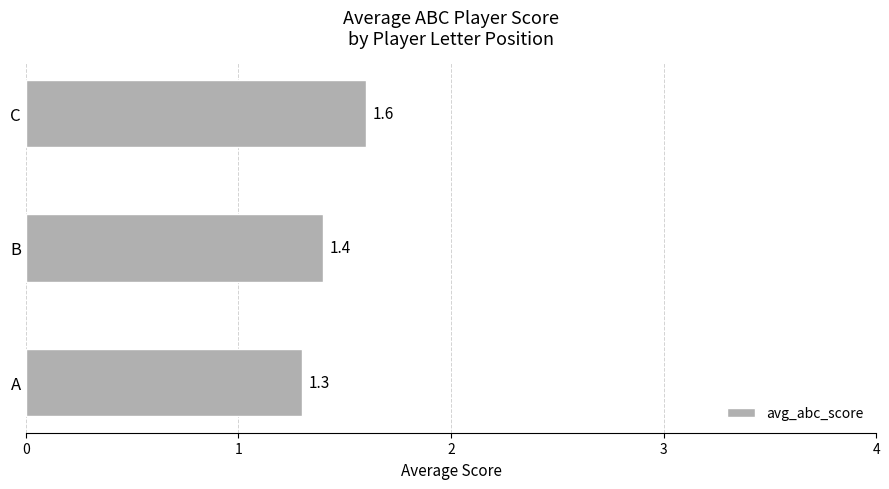

At which label is the value closest to 1?

A